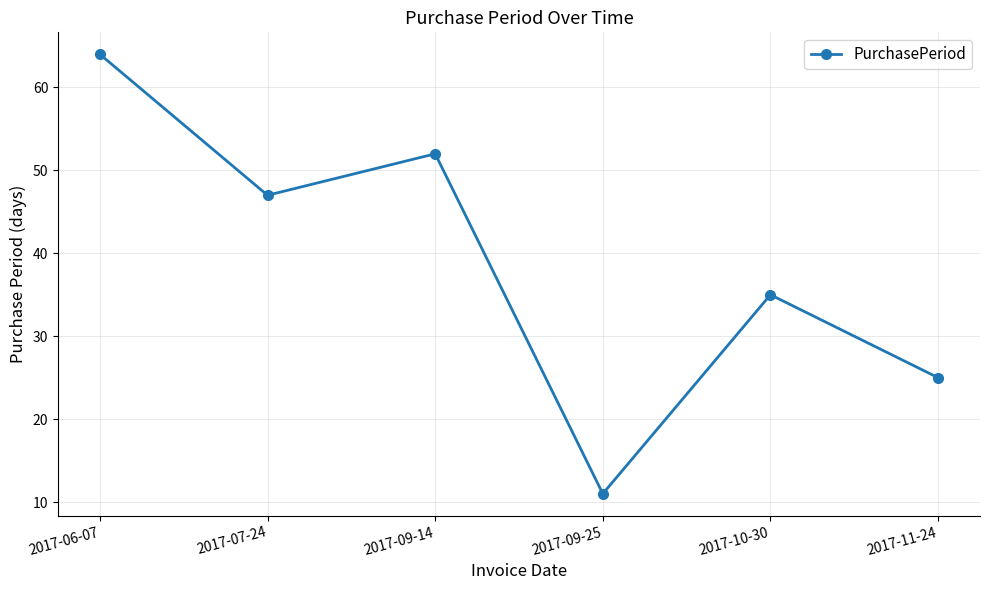

Rank the categories by value from lowest to highest.

2017-09-25, 2017-11-24, 2017-10-30, 2017-07-24, 2017-09-14, 2017-06-07